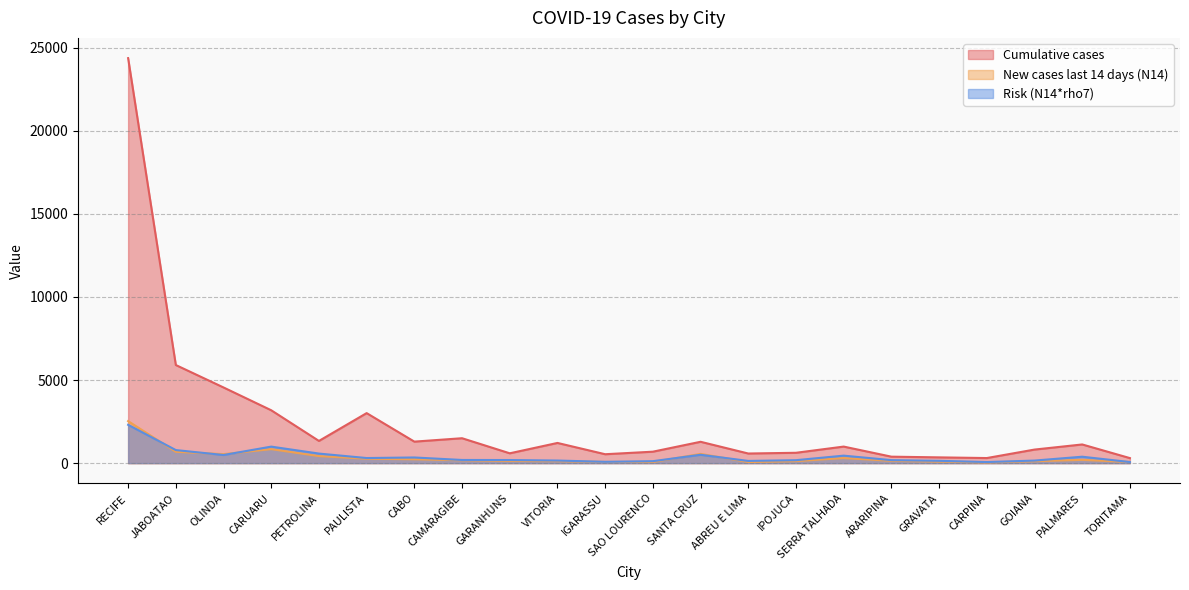

Between CAMARAGIBE and PALMARES, which series saw the biggest shift?

Cumulative cases